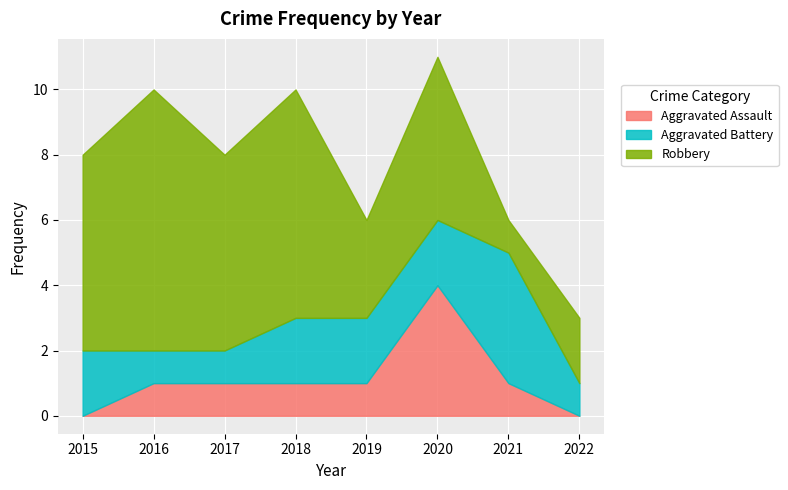

Which series has the largest range (max minus min)?

Robbery